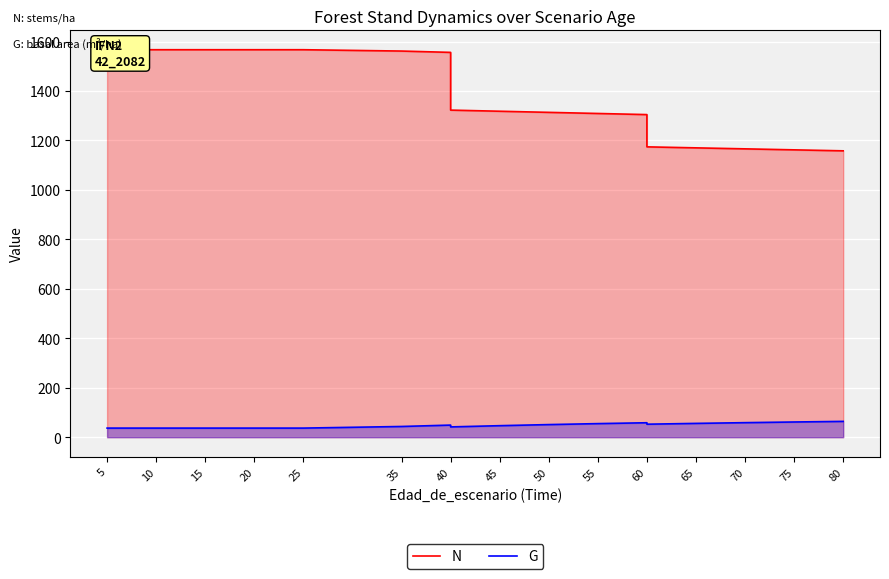

What is the total value across all series at 20?

1603.7